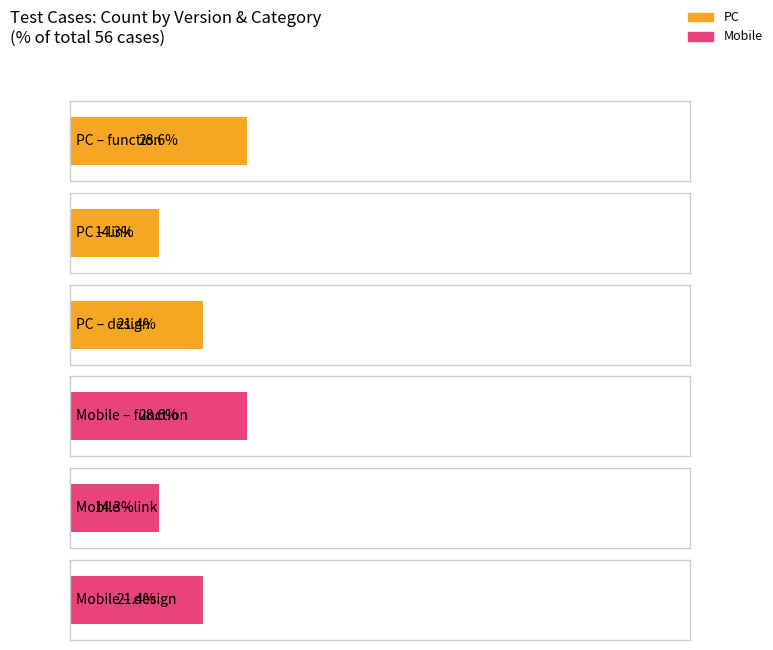

What is the total value across all series at function?

32